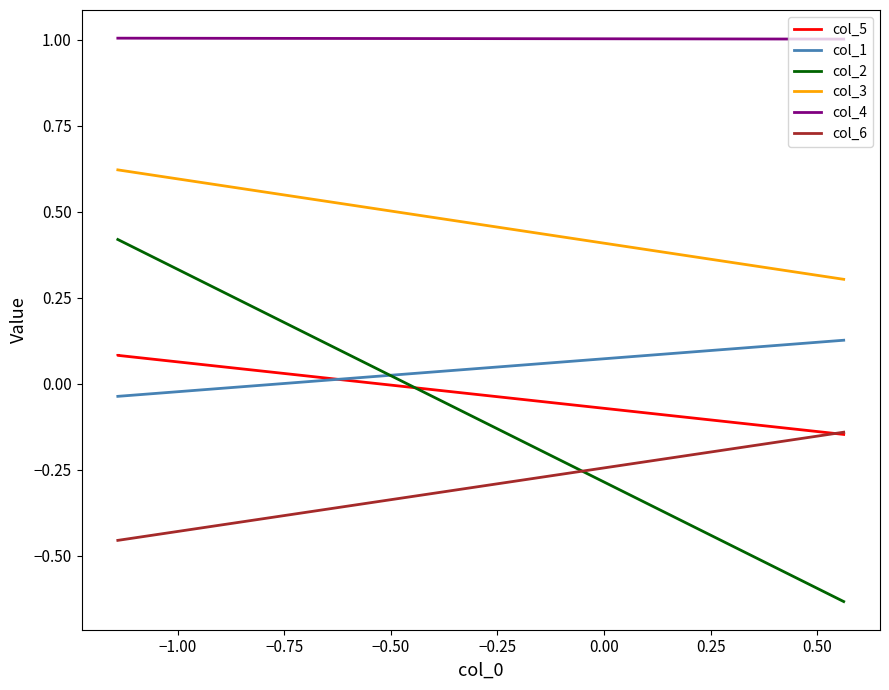

Which series has the largest range (max minus min)?

col_2